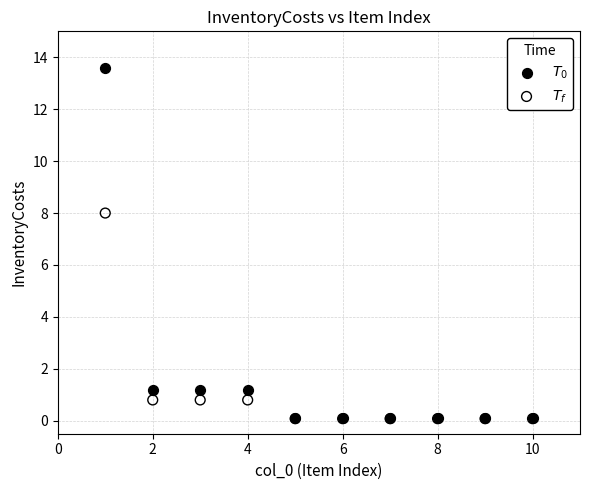

Which series reaches the maximum Y coordinate?

$T_0$